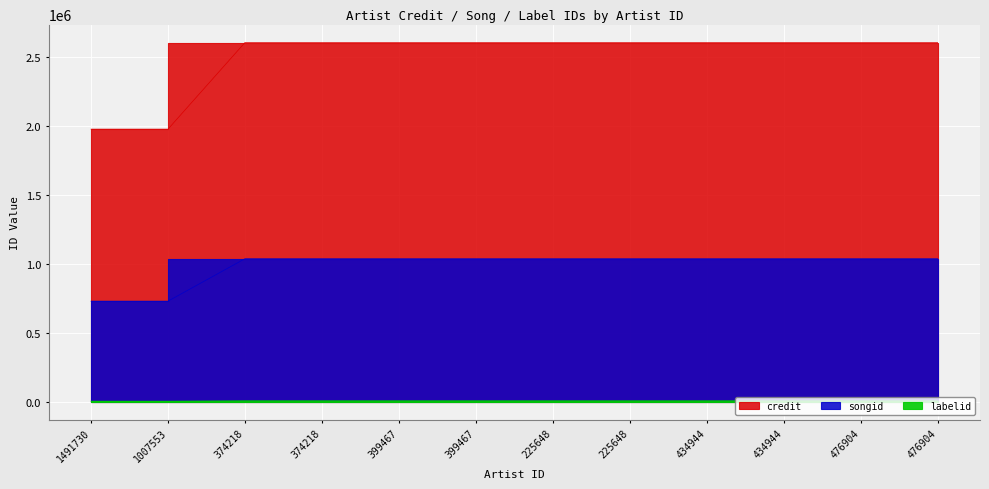

At which label is credit closest to 2290106?

1491730